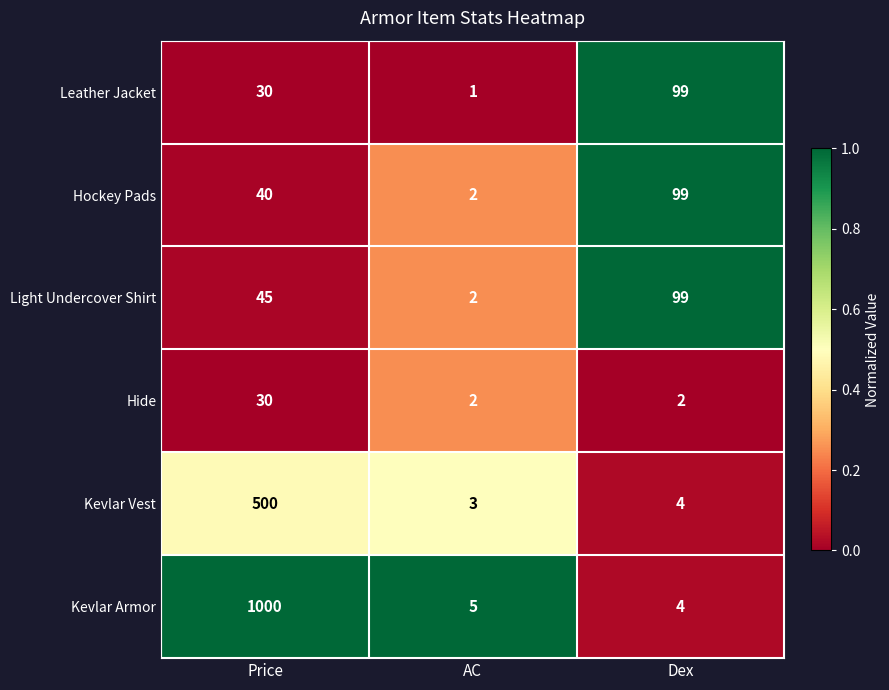

Is it true that Hide equals 1 at Dex?

False